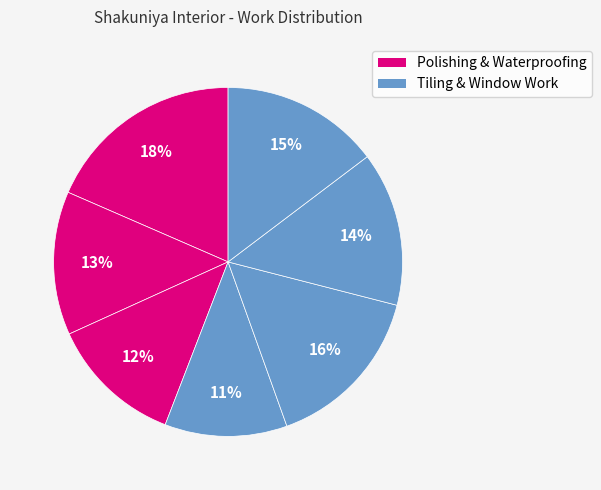

Count the number of slices in the pie.

7